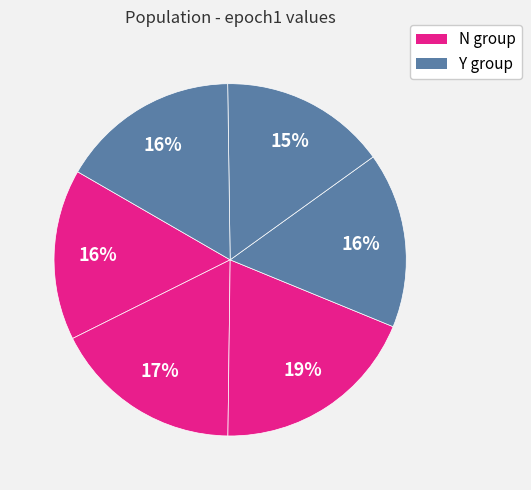

How many slices are in this pie chart?

6